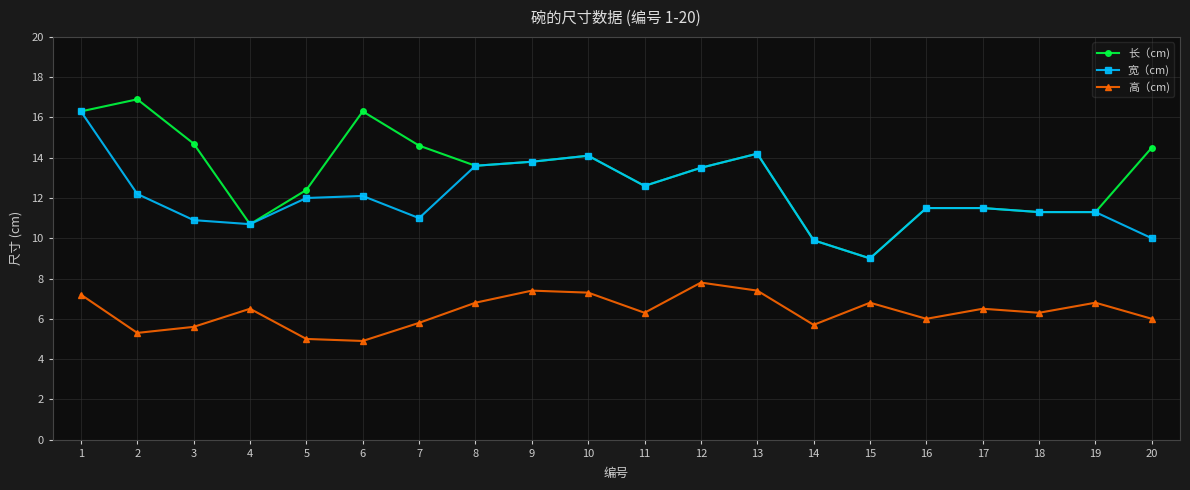

True or false: 高（cm) and 长（cm) intersect in this chart.

False